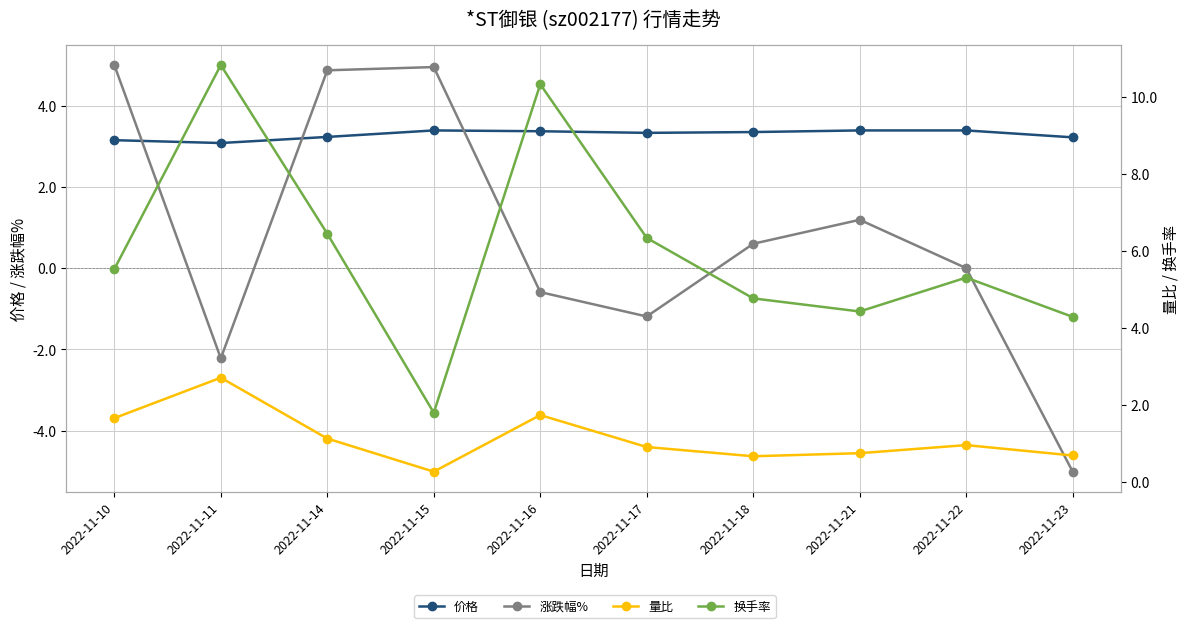

What is the approximate value of 量比 at 2022-11-22?

1.0